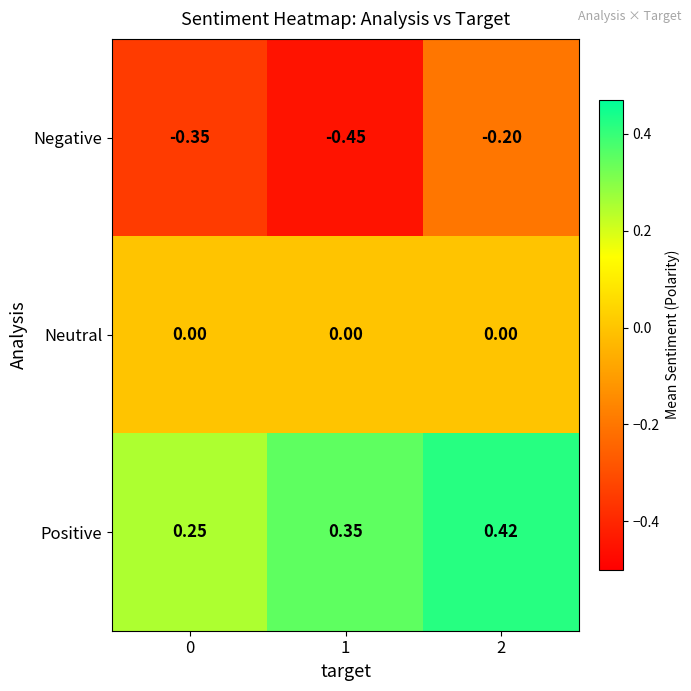

Rank the series by their average value, from lowest to highest.

Negative, Neutral, Positive